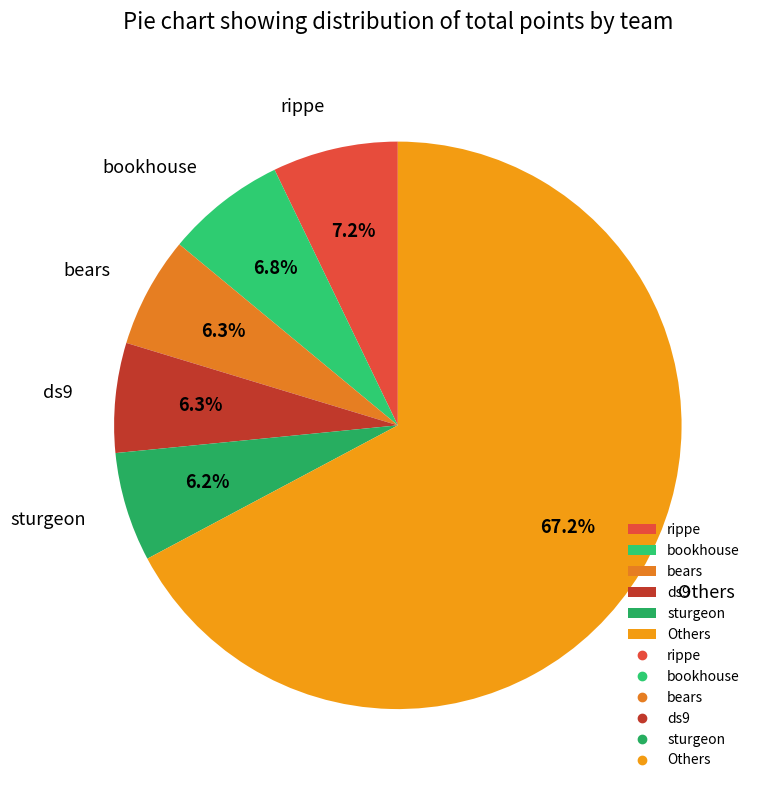

Approximately how many times larger is the value at bookhouse compared to sturgeon?

1.1